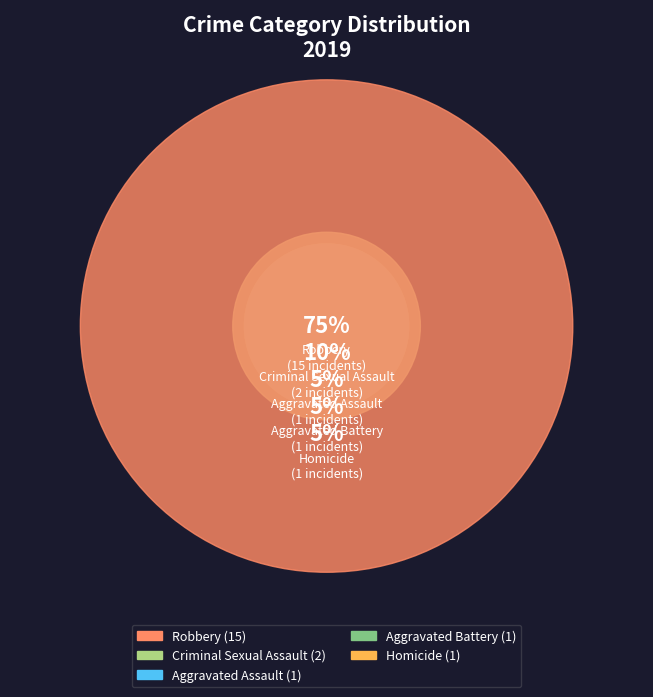

What is the total percentage of Criminal Sexual Assault and Aggravated Battery?

15.0%